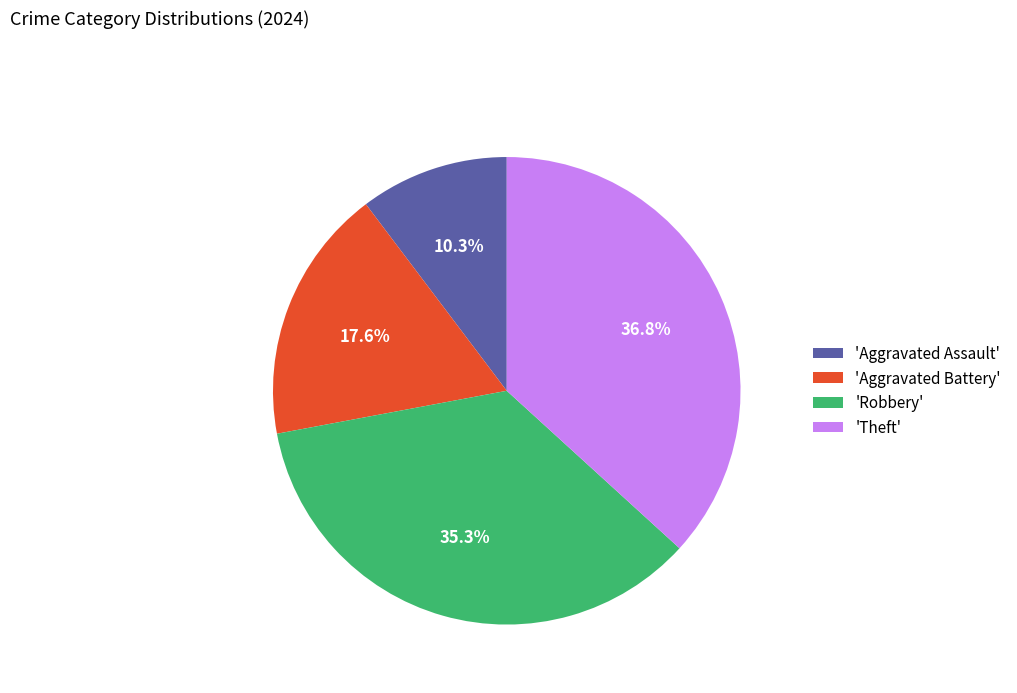

Which category has the biggest portion of the pie?

'Theft'